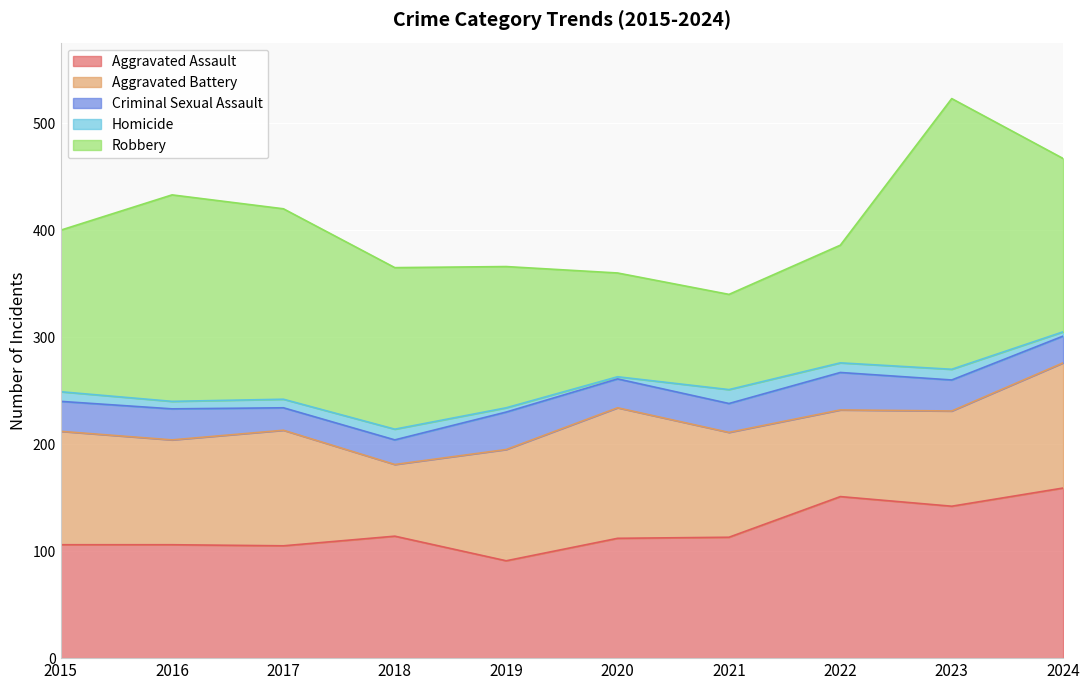

Which series has the widest spread of values?

Robbery